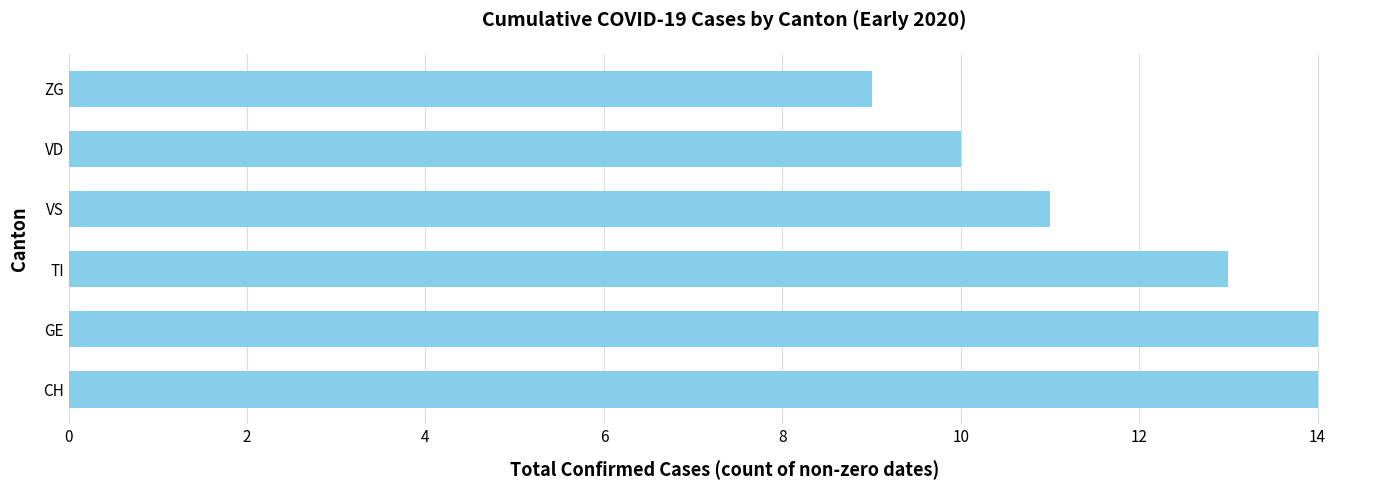

True or false: the data shows 5 at VS.

False